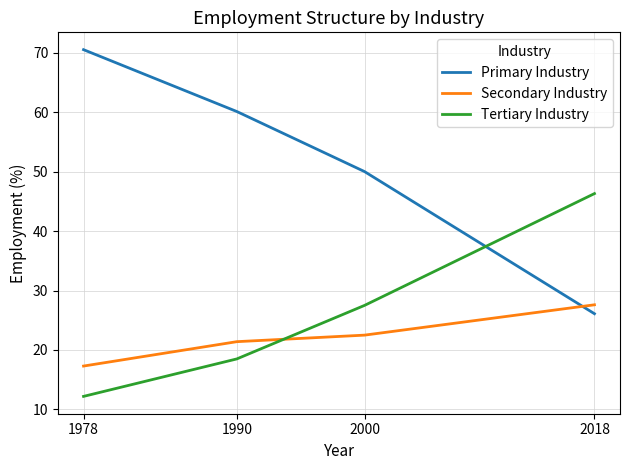

The value of Secondary Industry at 1990 is 37.3. True or false?

False